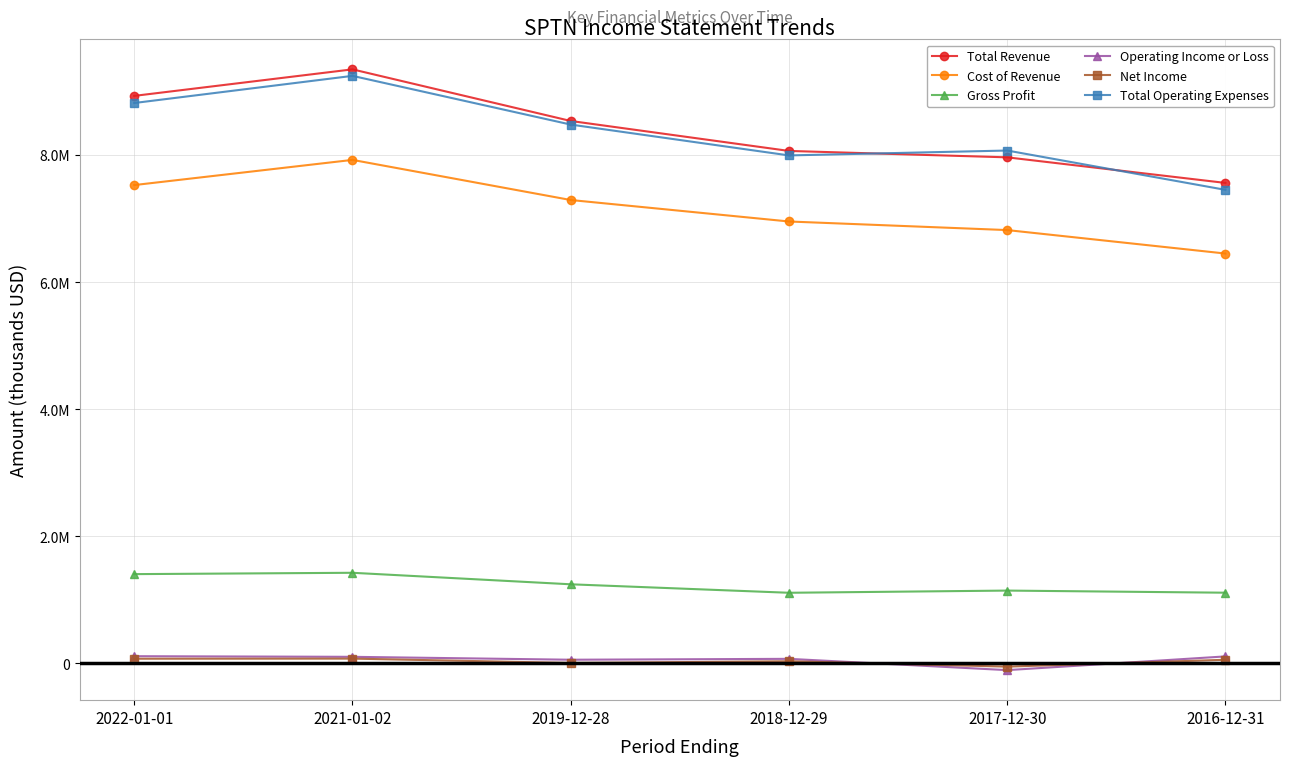

What is the sum of the Total Operating Expenses values at 2021-01-02 and 2016-12-31?

16698200